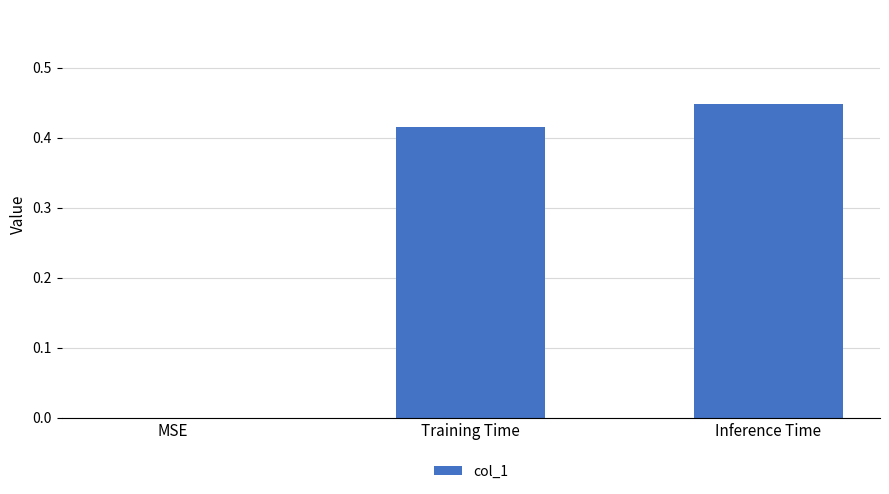

Count the number of data series in this chart.

1